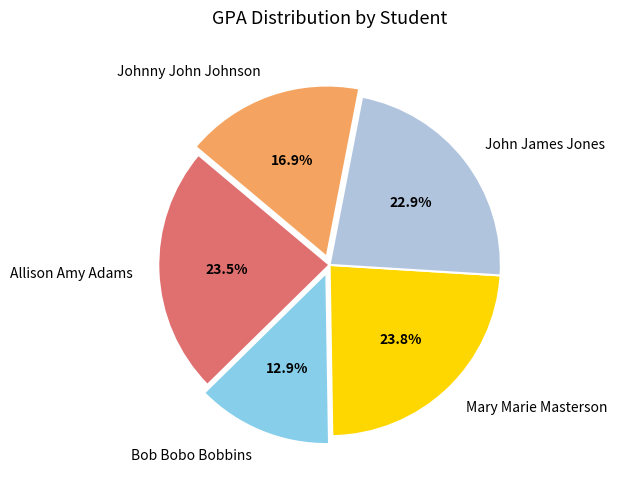

Combined, do Johnny John Johnson and Allison Amy Adams account for over 50%?

No